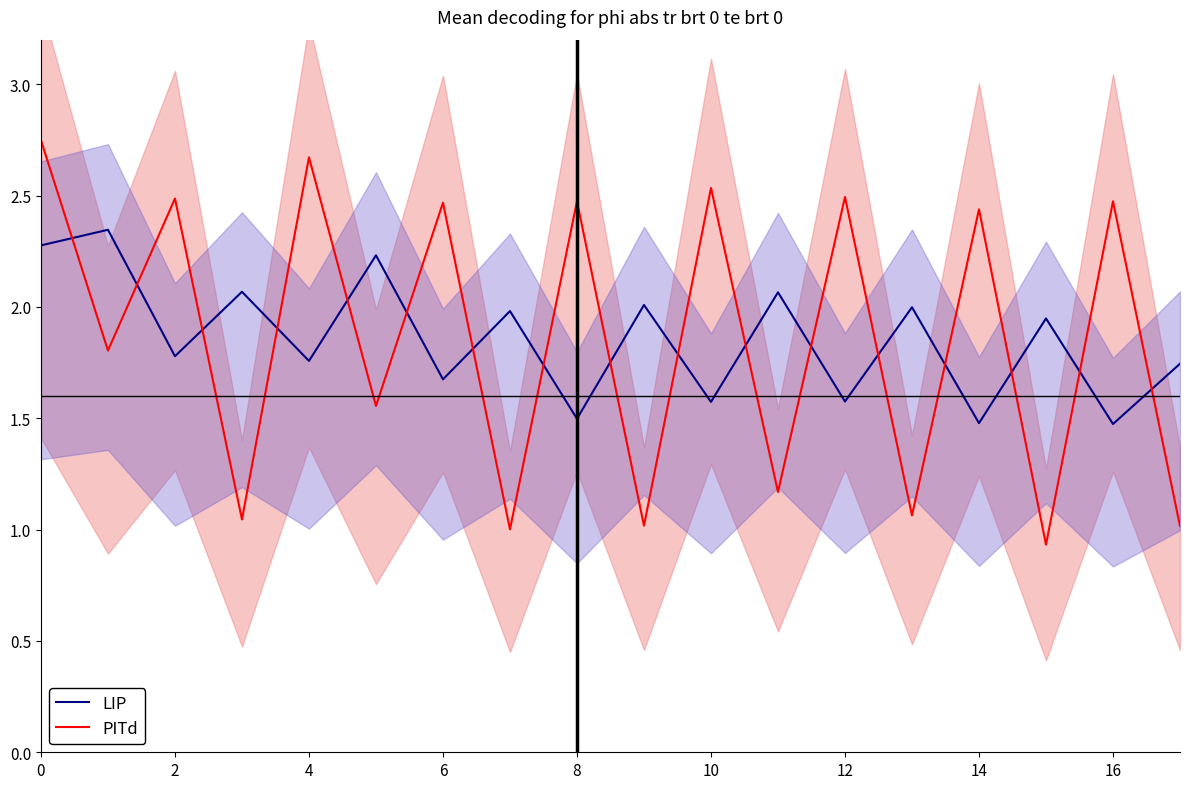

The value of LIP at 6 is 2.2. True or false?

False